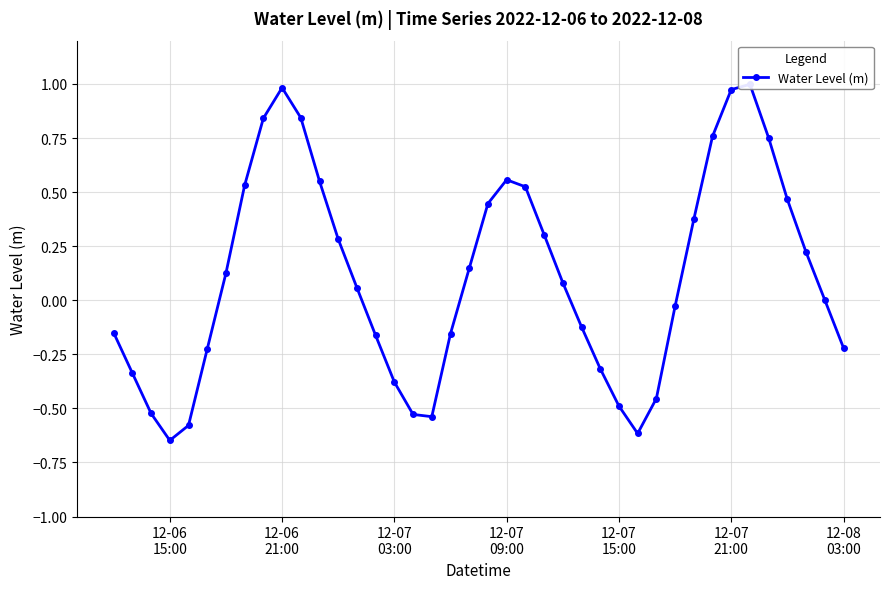

What is the sum of all values?

4.3